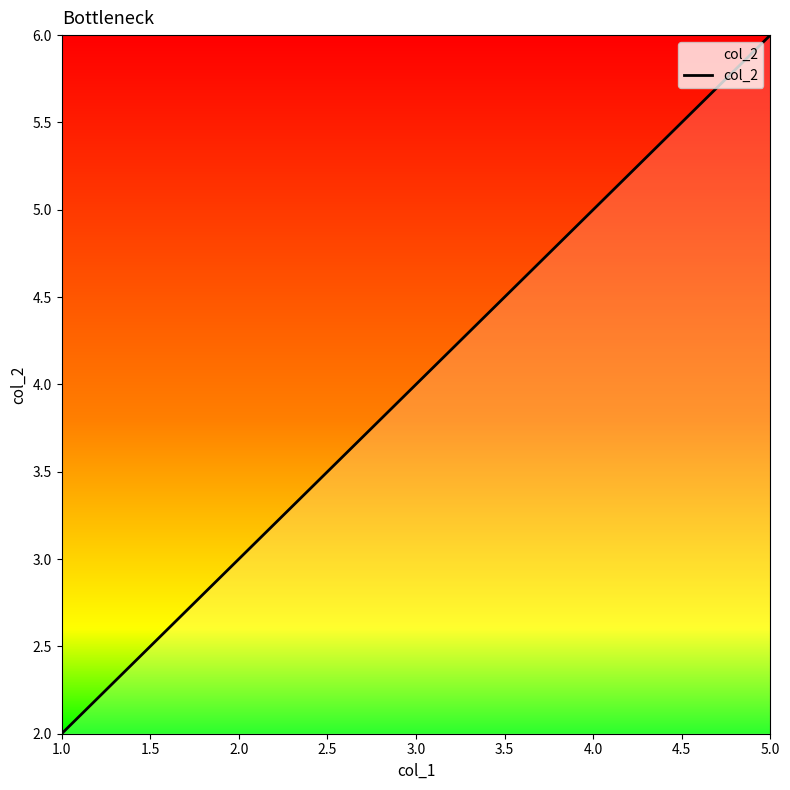

What is the sum of all values?

12